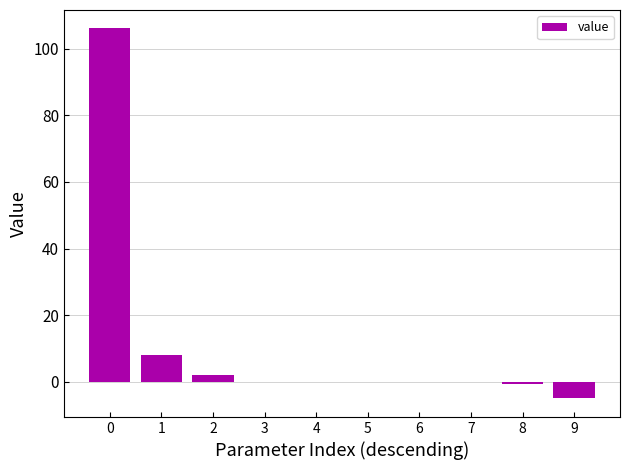

Count the number of categories in the chart.

10